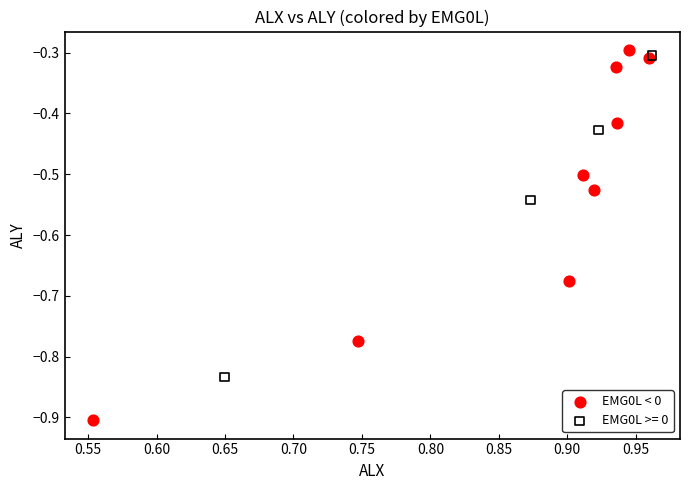

Which series has the largest Y range (max minus min)?

EMG0L < 0